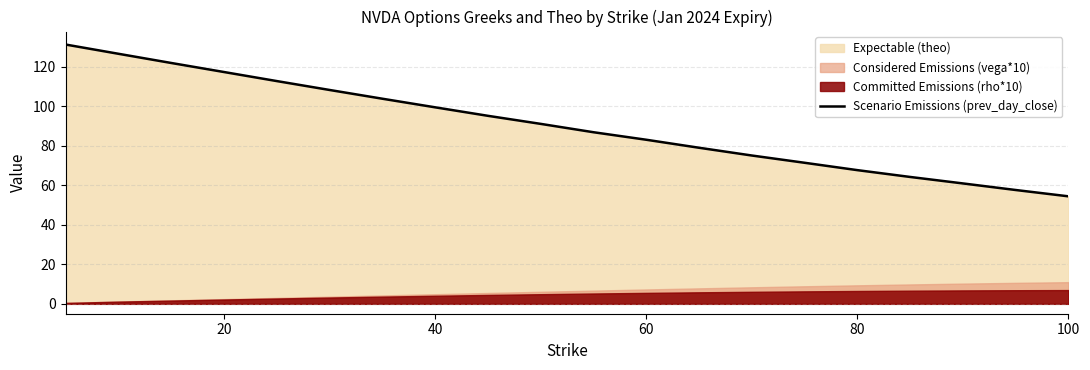

What is the minimum value shown in the chart?

54.4